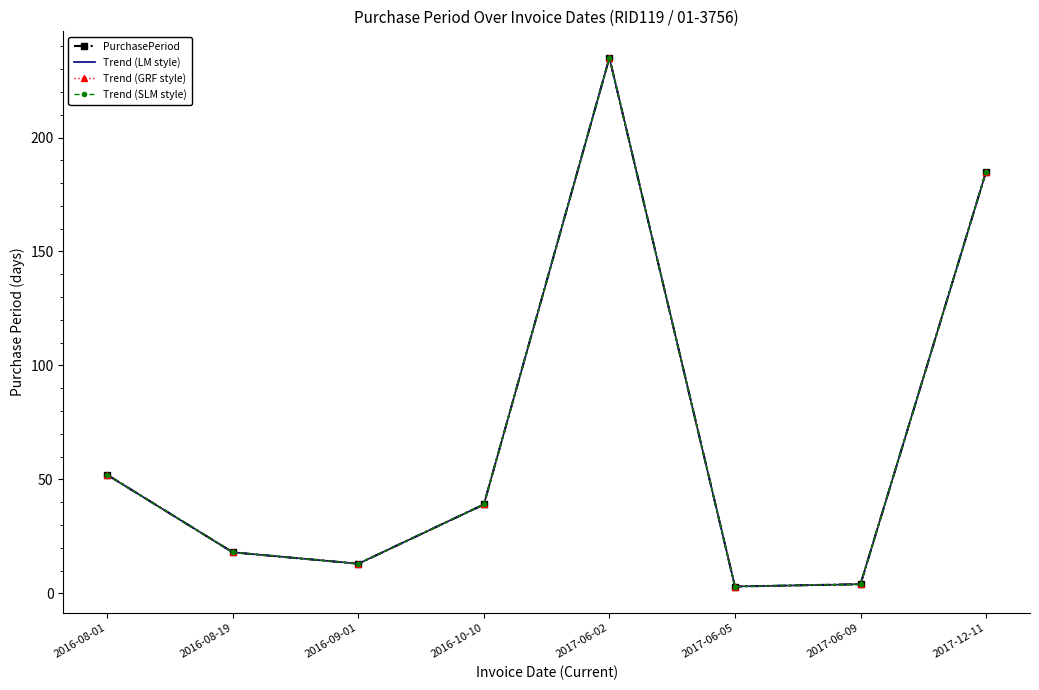

What are all the series names shown in the legend?

PurchasePeriod, Trend (LM style), Trend (GRF style), Trend (SLM style)